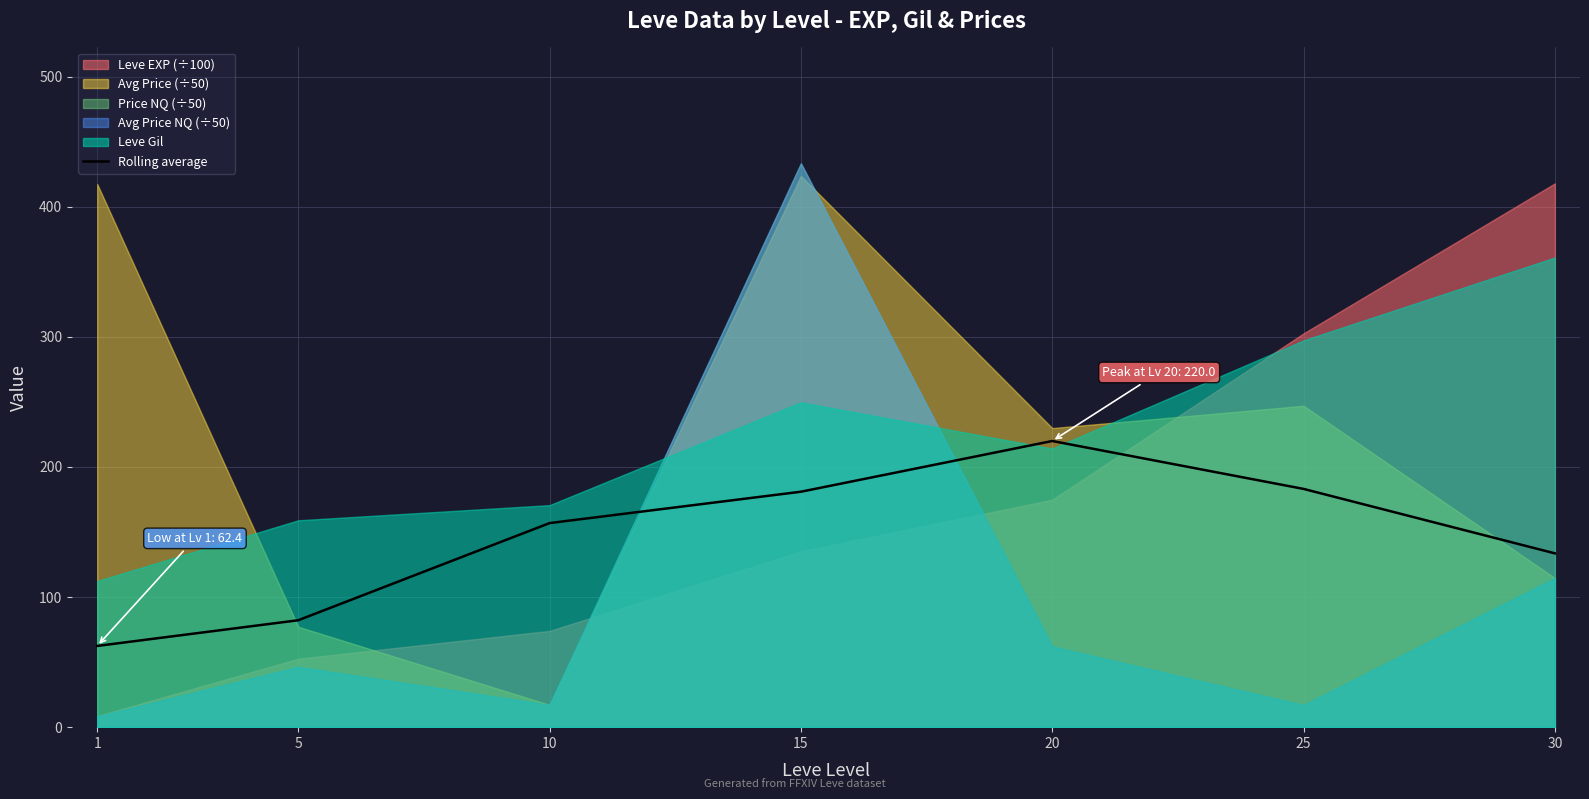

Does the chart display data point markers on the line(s)?

No